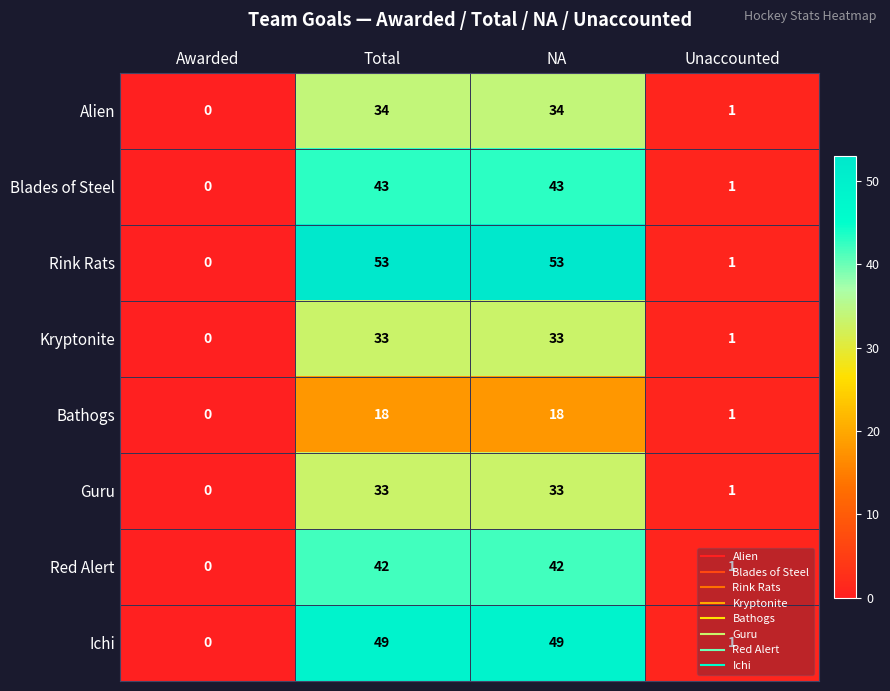

What value does the Blades of Steel series have at Total, to the nearest 5?

45